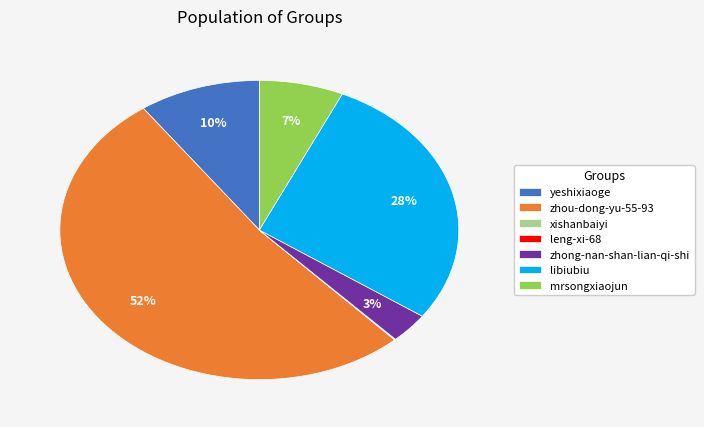

Is it true that zhong-nan-shan-lian-qi-shi is 3% of the pie?

True